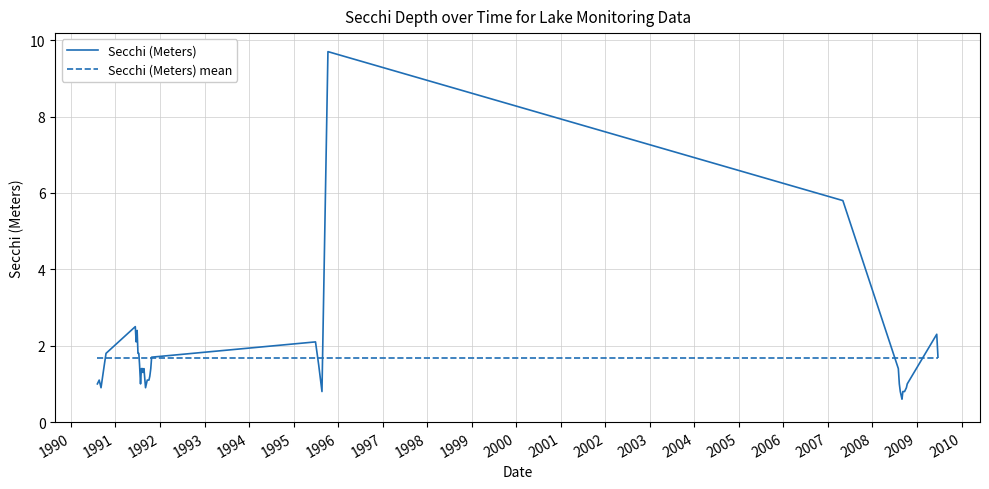

Which series has the widest spread of values?

Secchi (Meters)